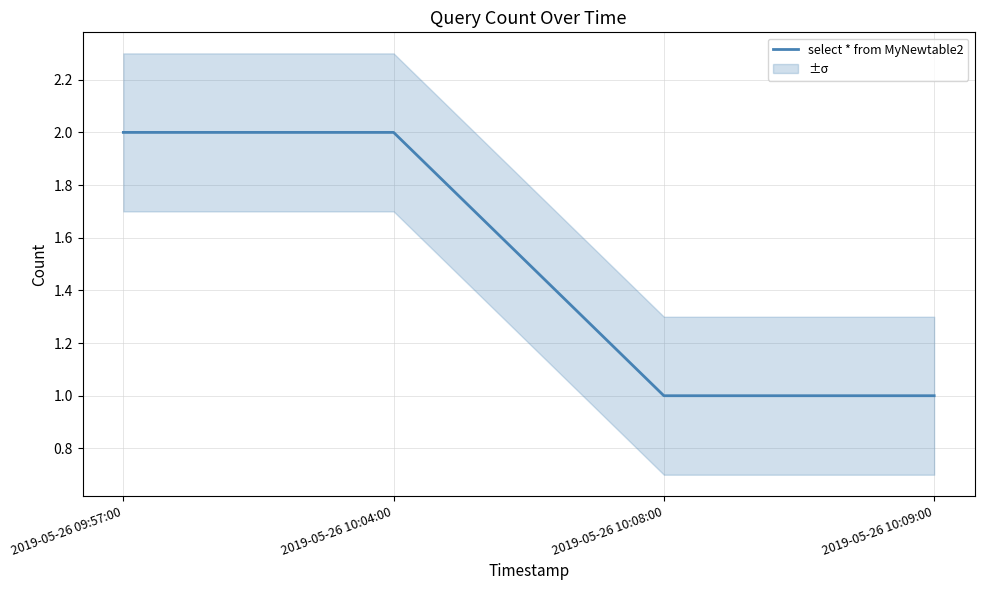

Which category has the lowest value across all series?

2019-05-26 10:08:00